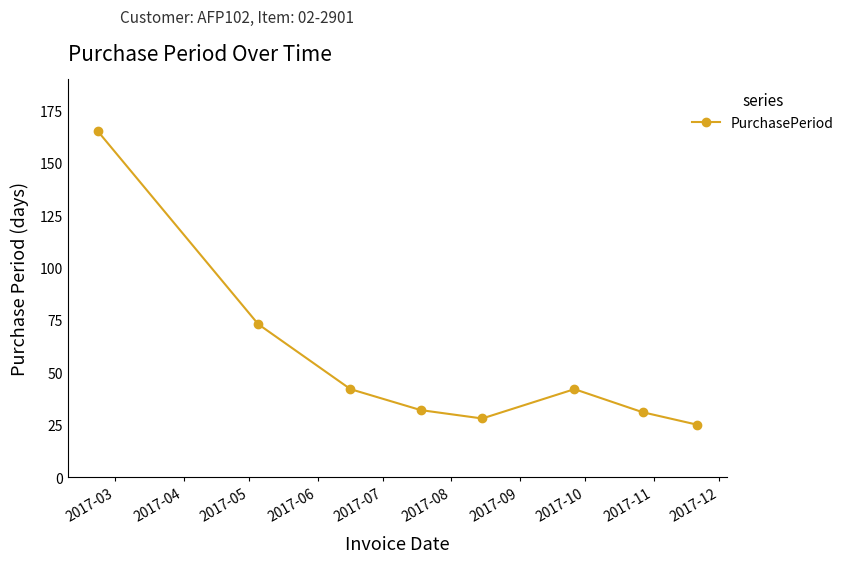

What is the average value?

55